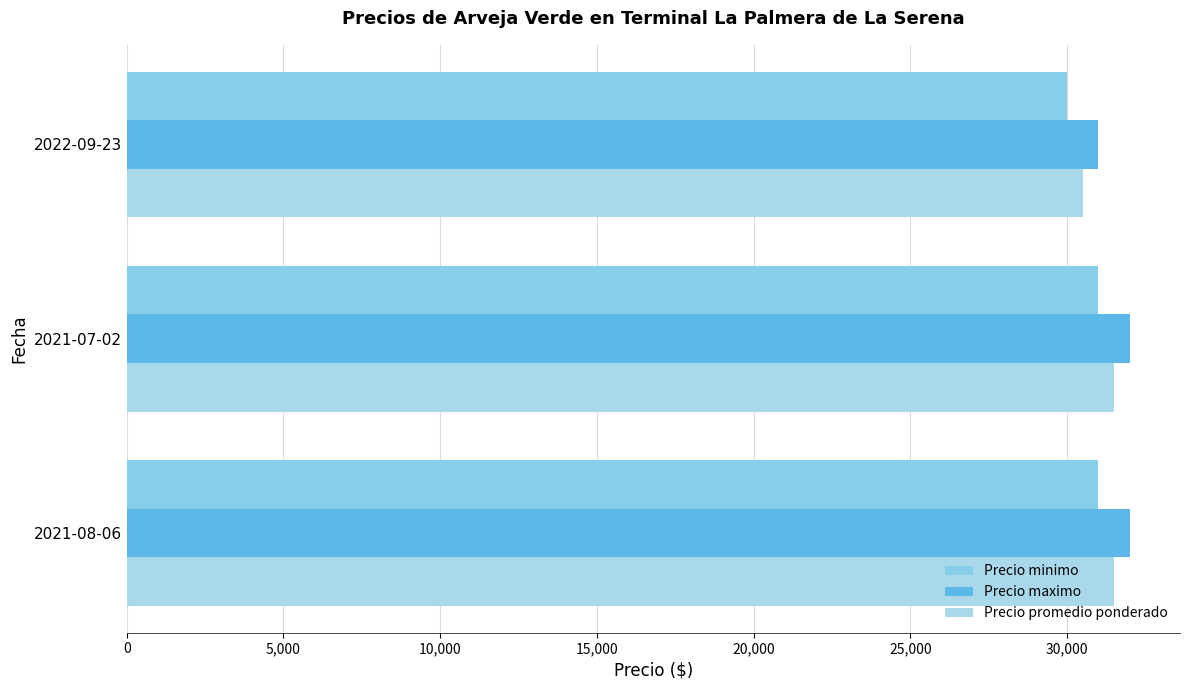

How many data points in Precio maximo are less than 32000?

1